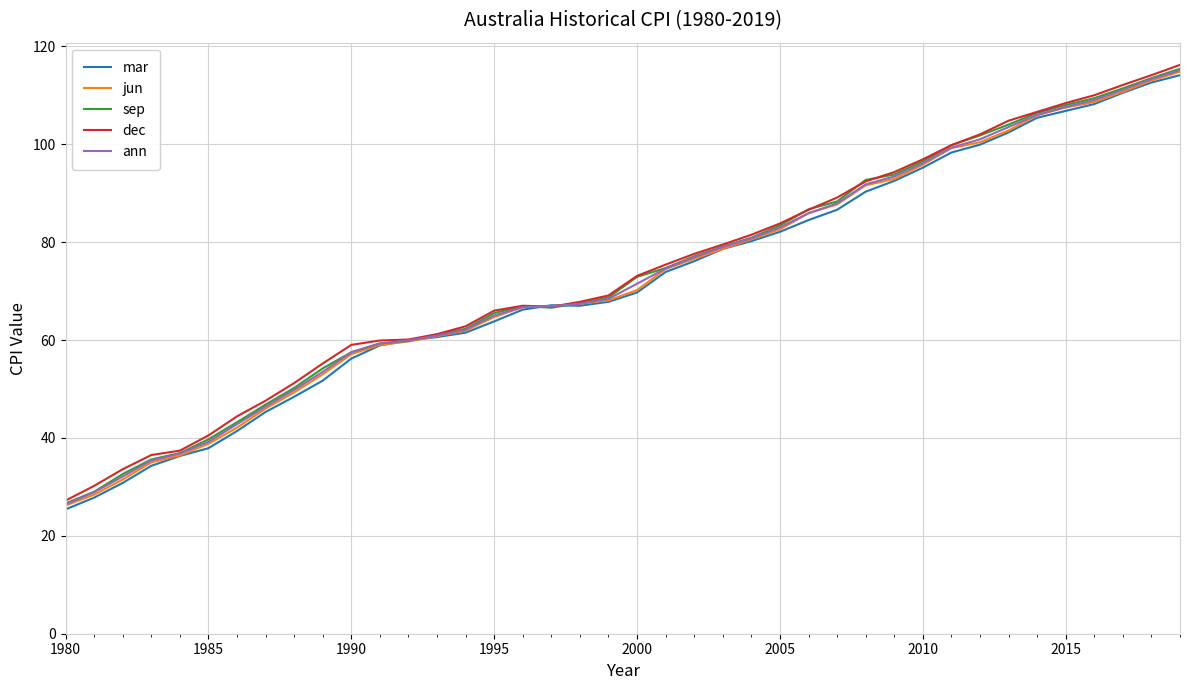

How many distinct data groups are displayed?

5